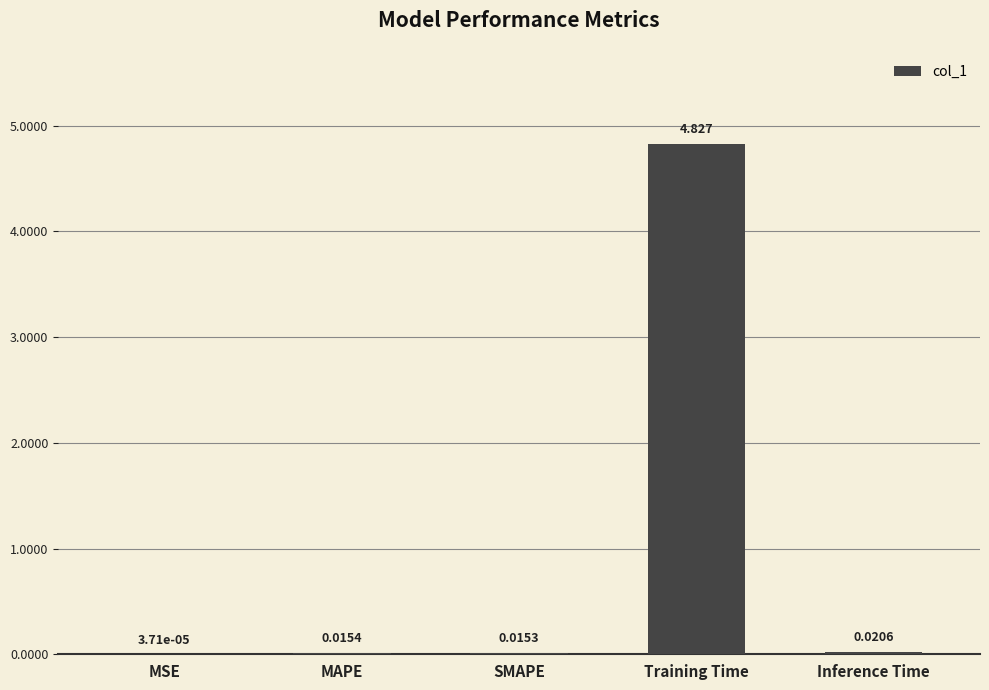

At which label is the value closest to 2?

Inference Time